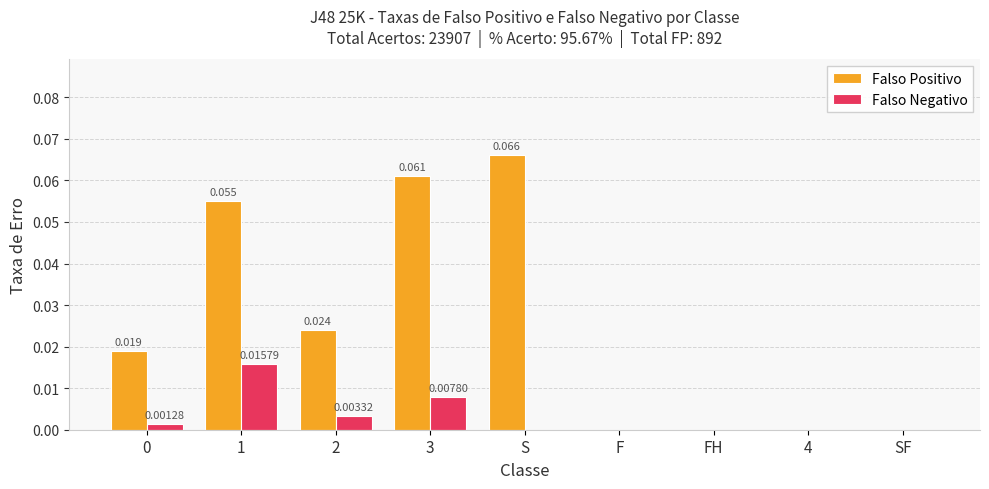

Which series has the largest total across all categories?

Falso Positivo